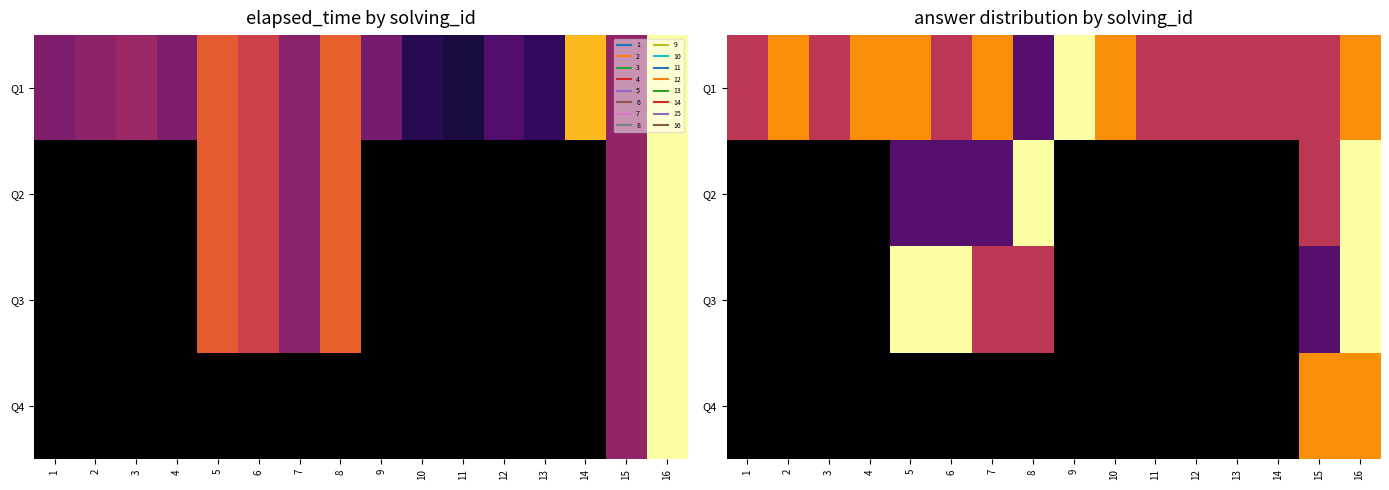

List the series in order of their peak value, highest first.

Q1, Q2, Q3, Q4